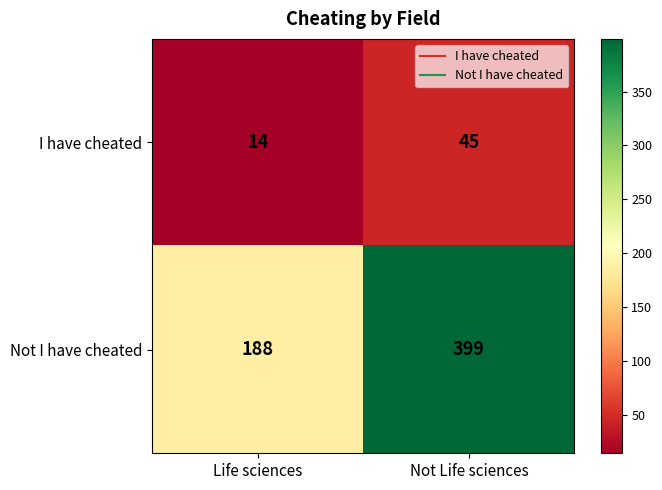

What is the difference between the Not I have cheated values at Life sciences and Not Life sciences?

211